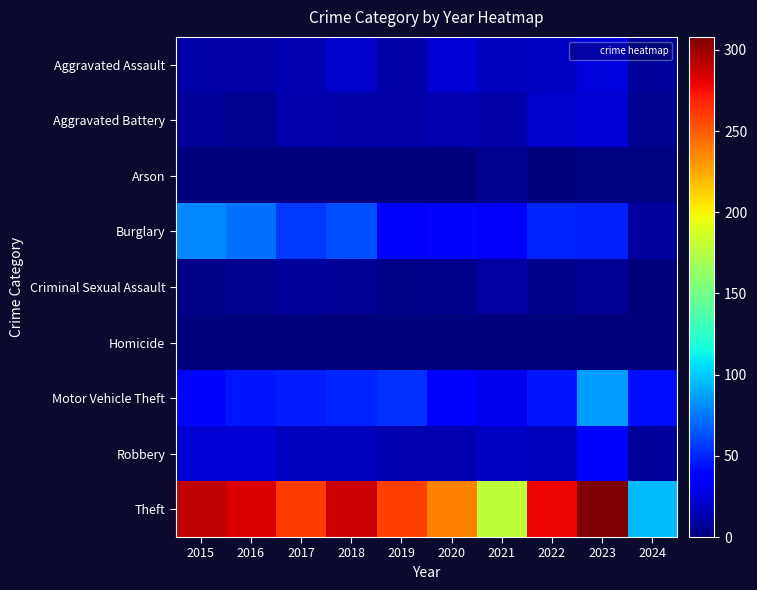

At how many categories does at least one series exceed 101?

9